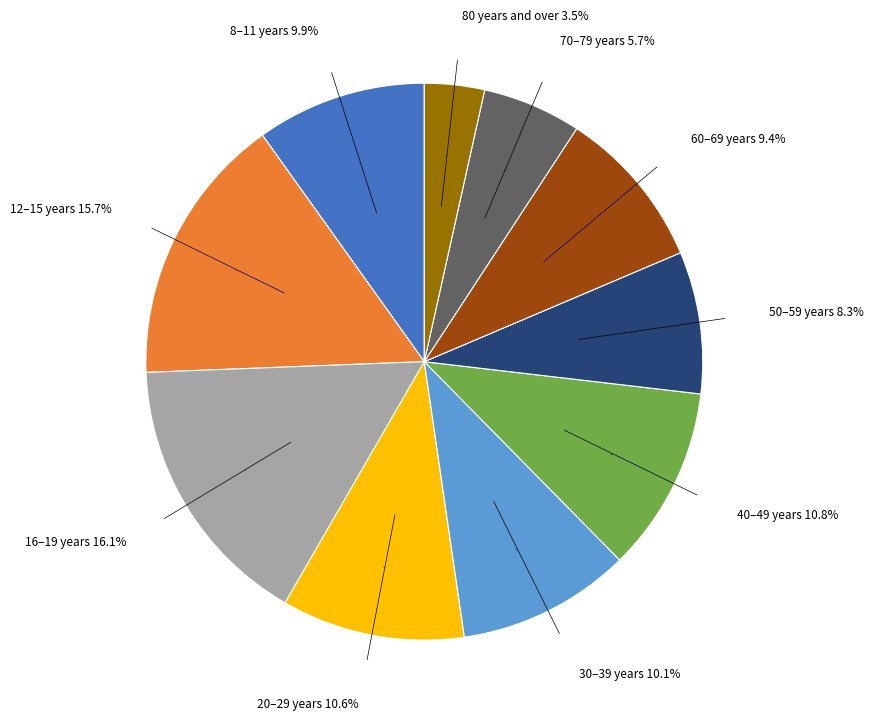

Is it true that 12–15 years is 16% of the pie?

True